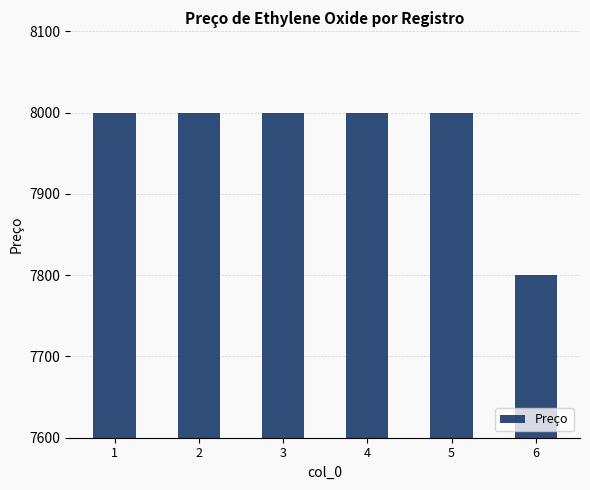

What is the ratio of the value at 1 to the value at 2?

1.0